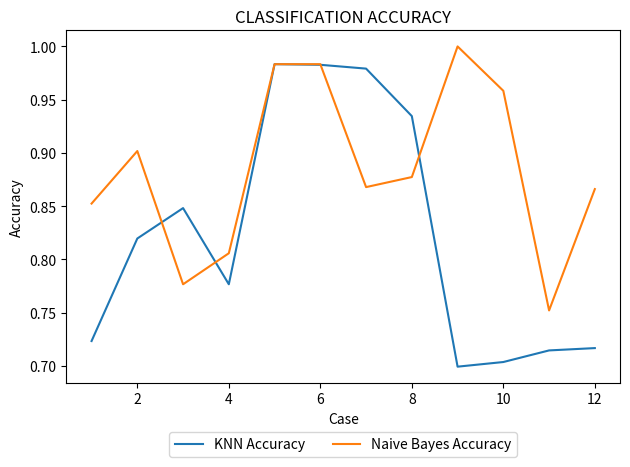

Which series has the widest spread of values?

KNN Accuracy